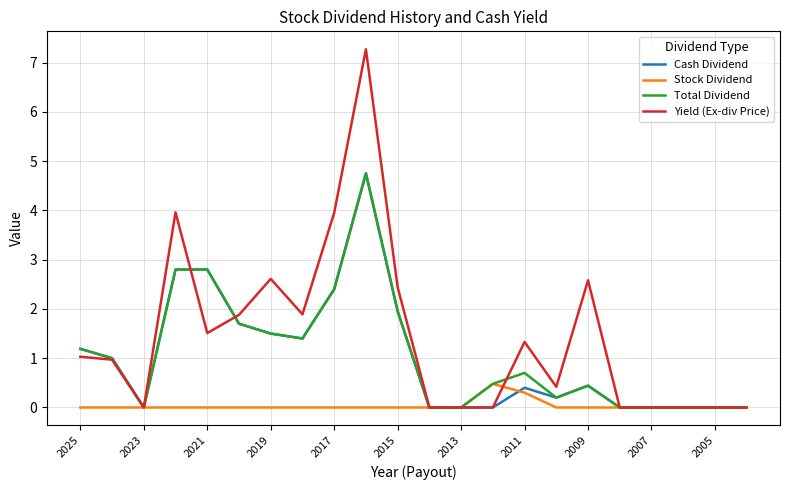

How many lines are shown in the chart?

4